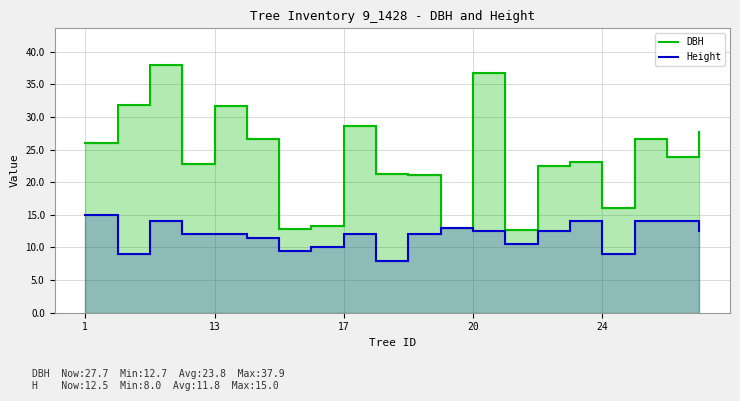

What is the maximum value for Height?

15.0